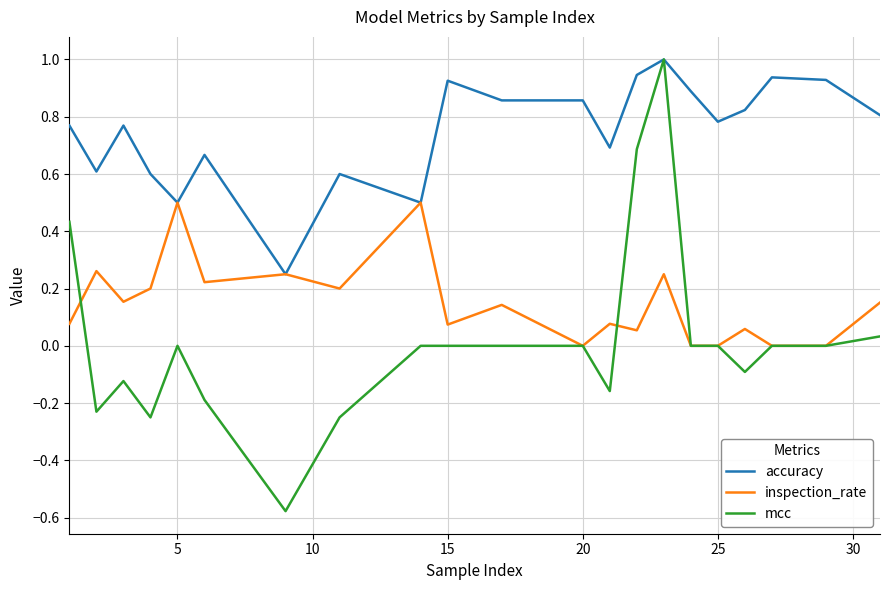

At how many categories does at least one series exceed 0?

21